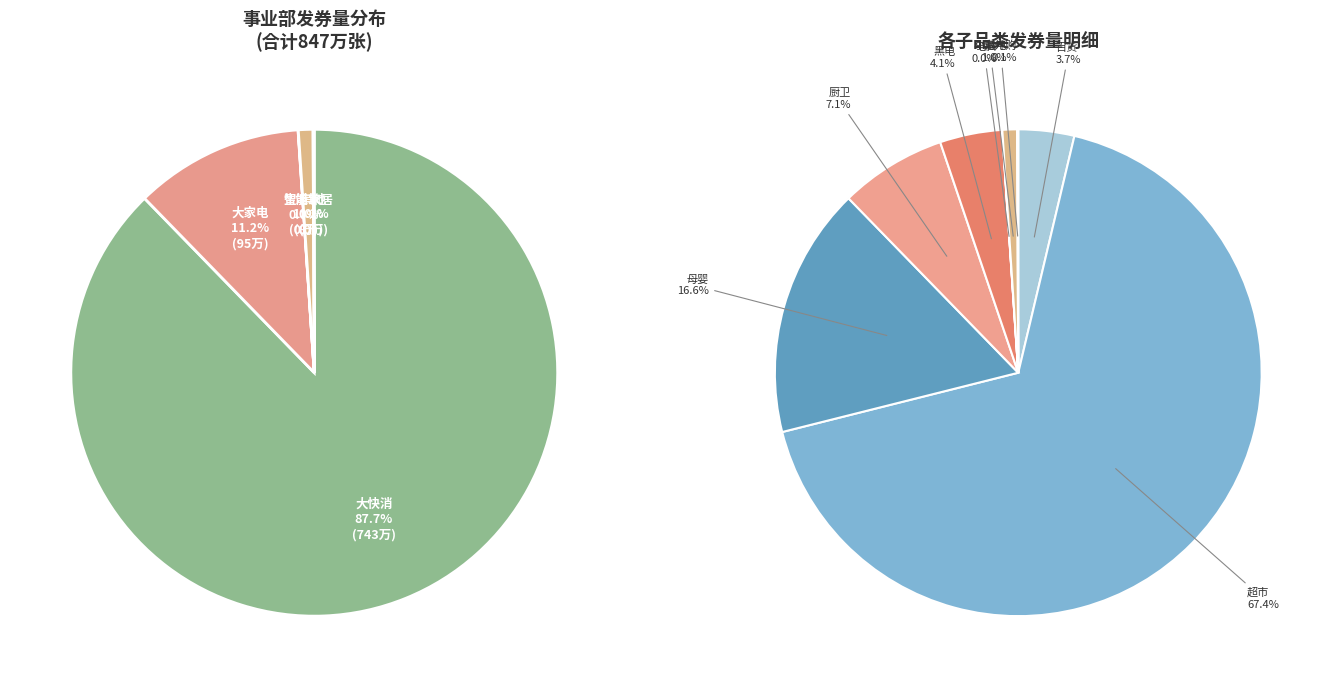

The 超市 slice represents 56% of the pie. True or false?

False